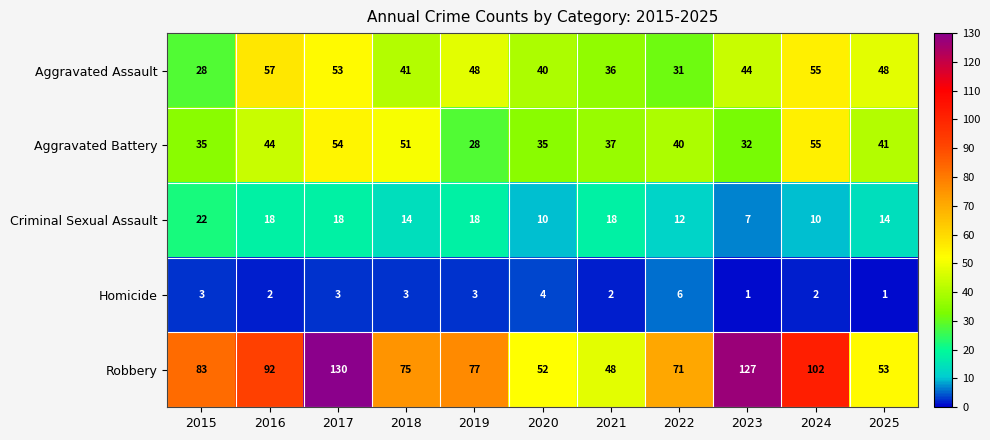

Rank the series by their maximum value, from lowest to highest.

Homicide, Criminal Sexual Assault, Aggravated Battery, Aggravated Assault, Robbery